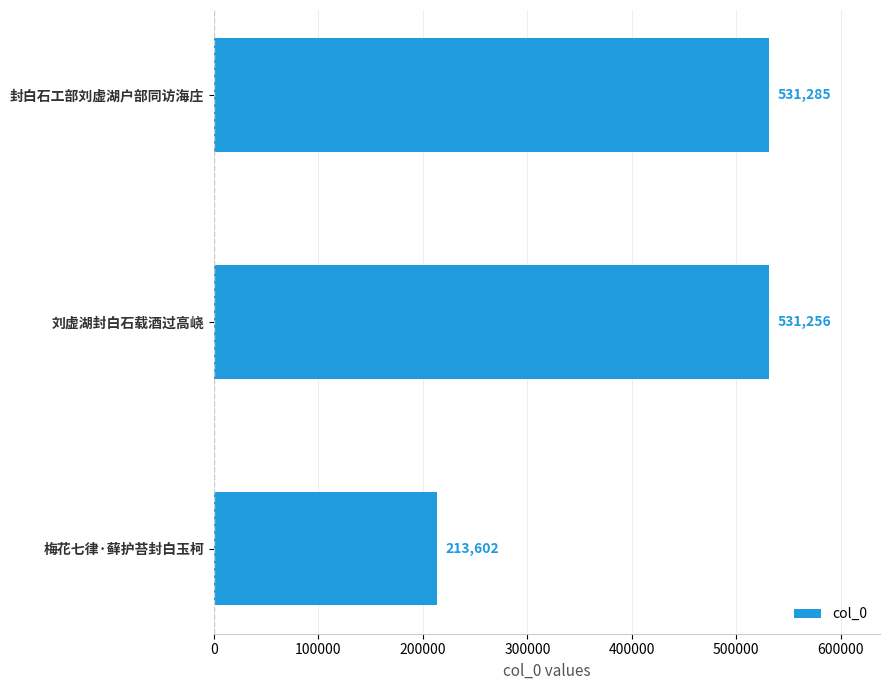

True or false: the data shows 531285 at 封白石工部刘虚湖户部同访海庄.

True